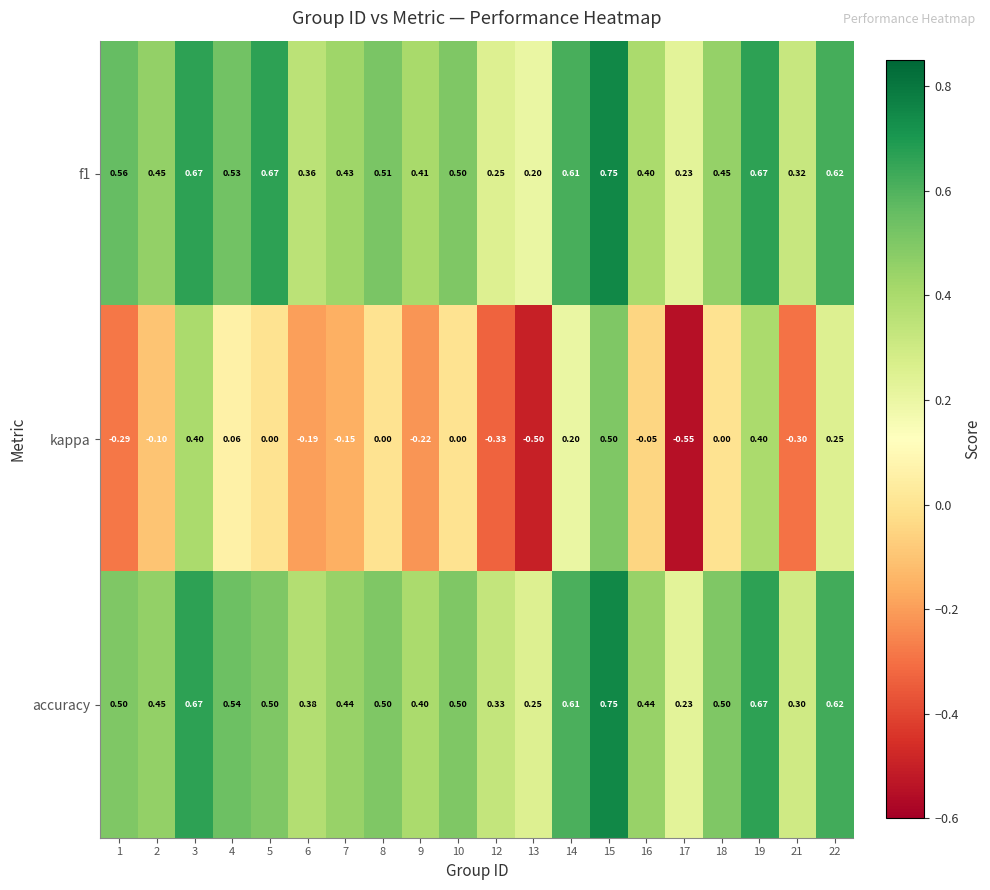

Which series has the widest spread of values?

kappa